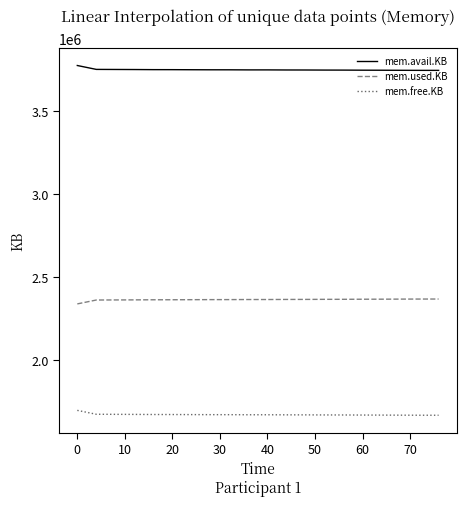

What is the smallest value displayed?

1668992